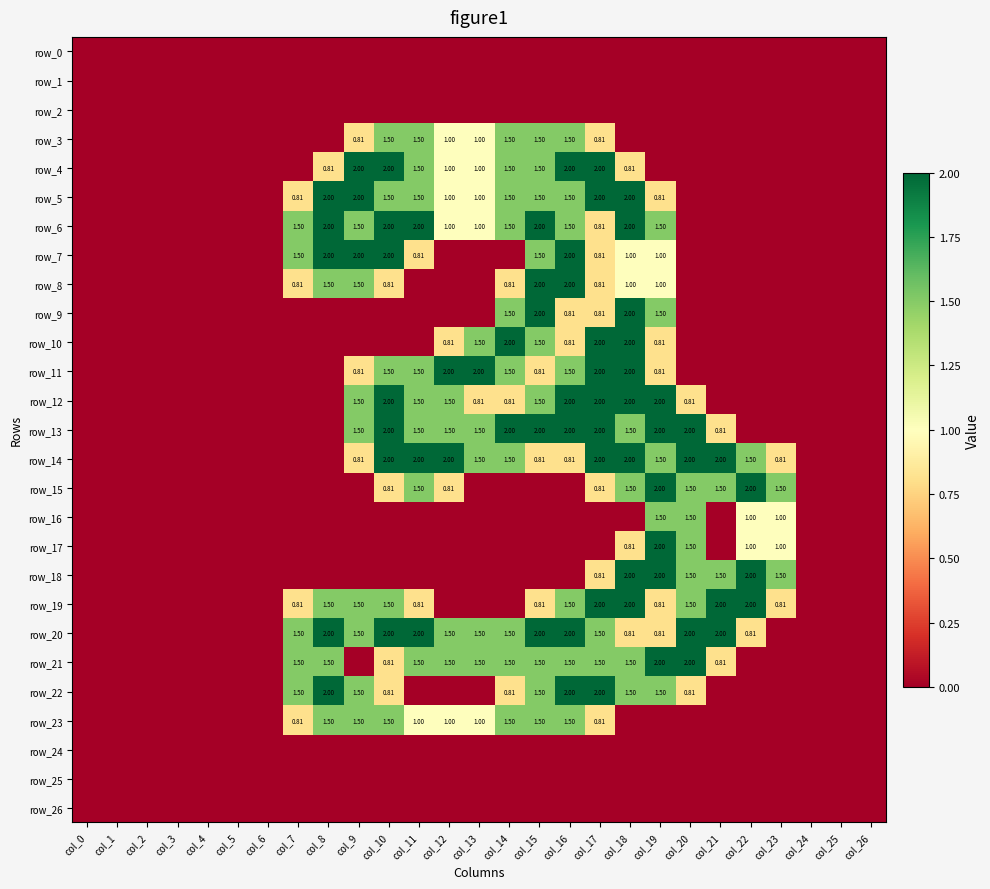

What is the total value across all series at col_21?

10.6